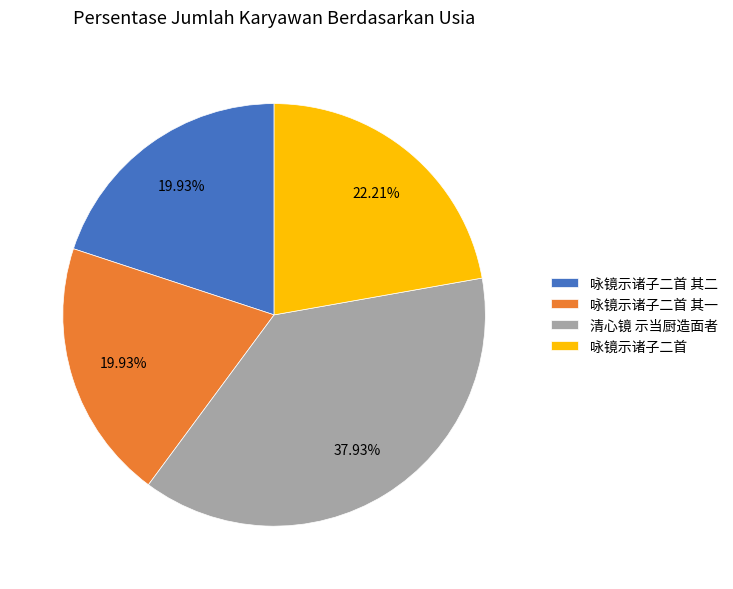

To the nearest percent, what is the difference between the largest and smallest slice percentages?

18%